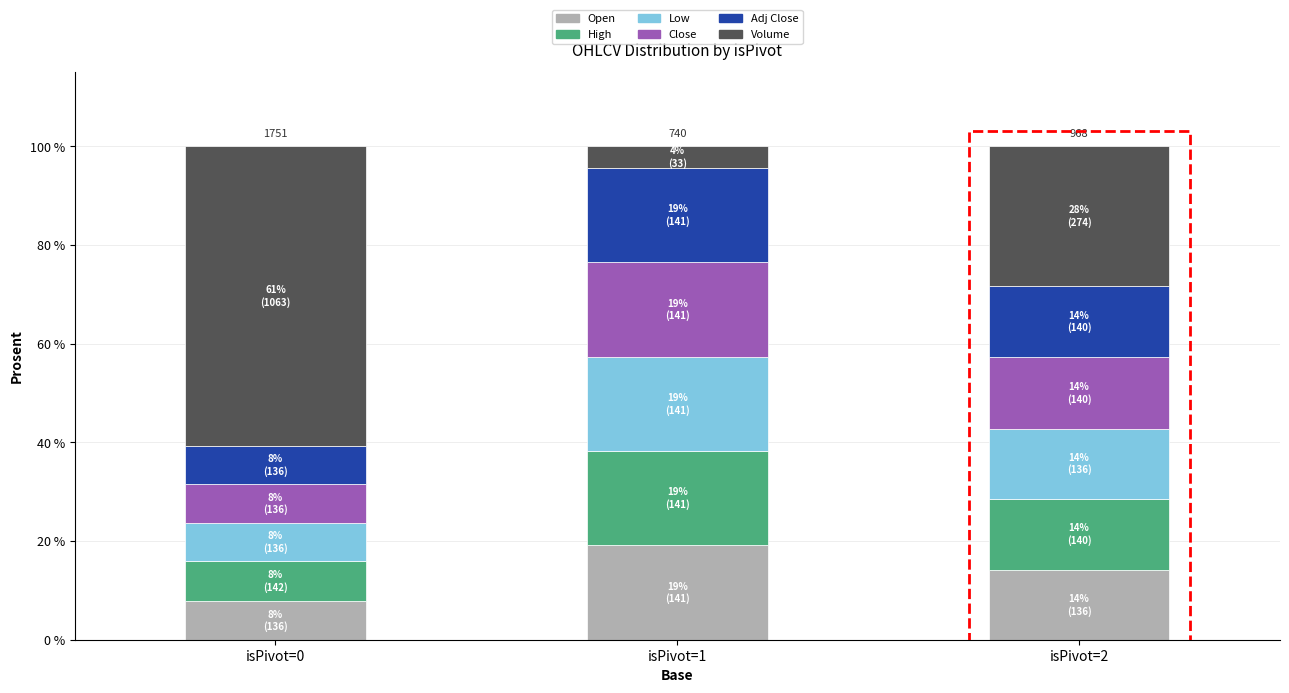

Does the chart contain stacked bars?

Yes